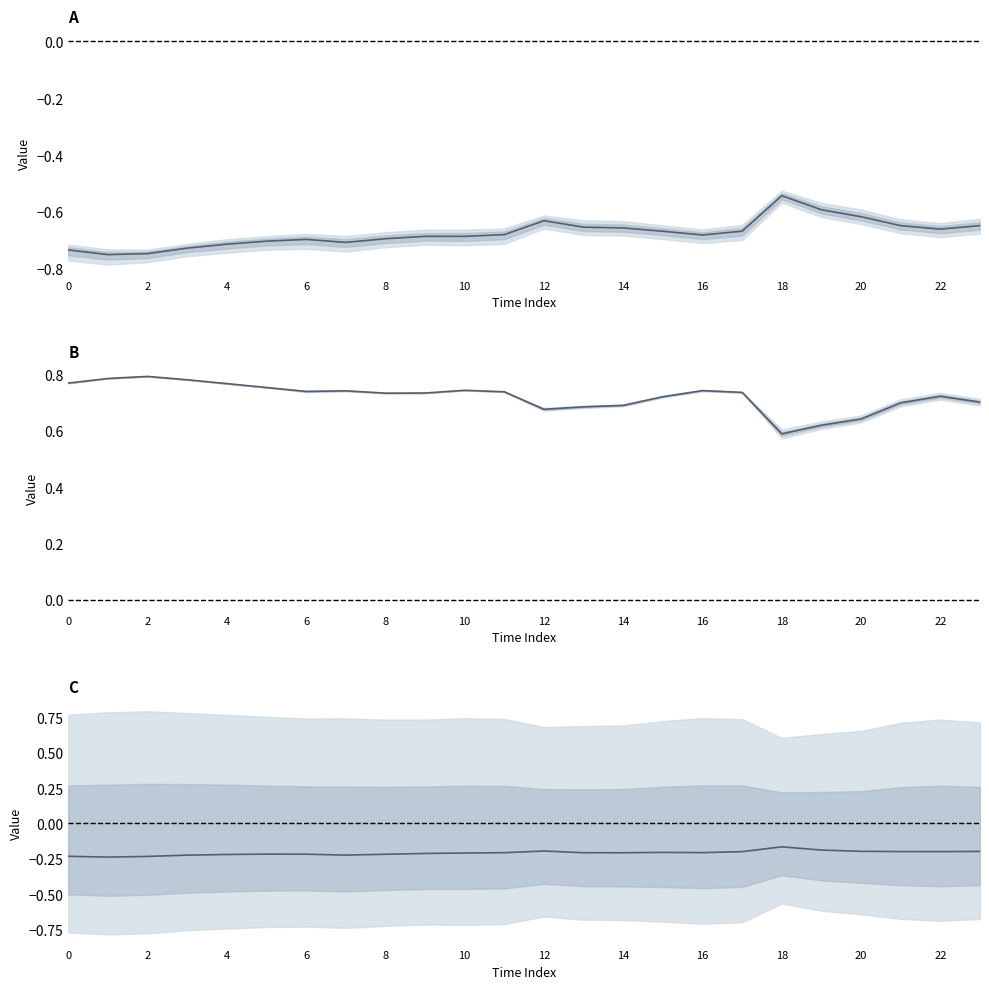

What is the spread (max minus min) of values at 14?

1.4